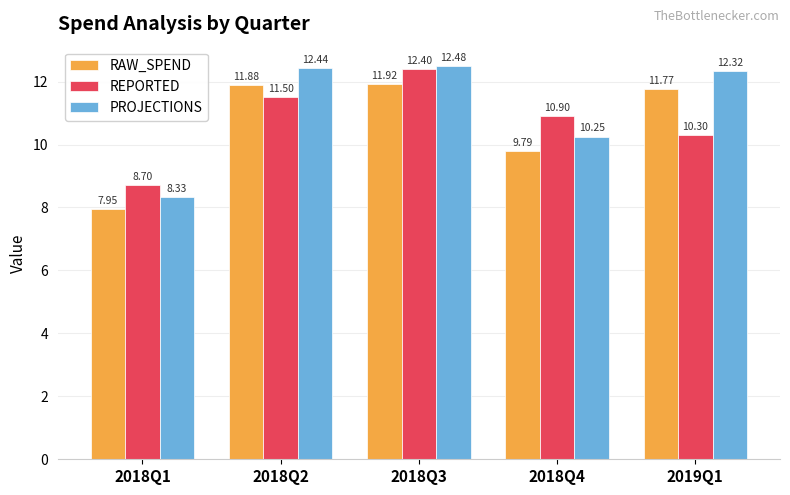

What are all the series names shown in the legend?

RAW_SPEND, REPORTED, PROJECTIONS